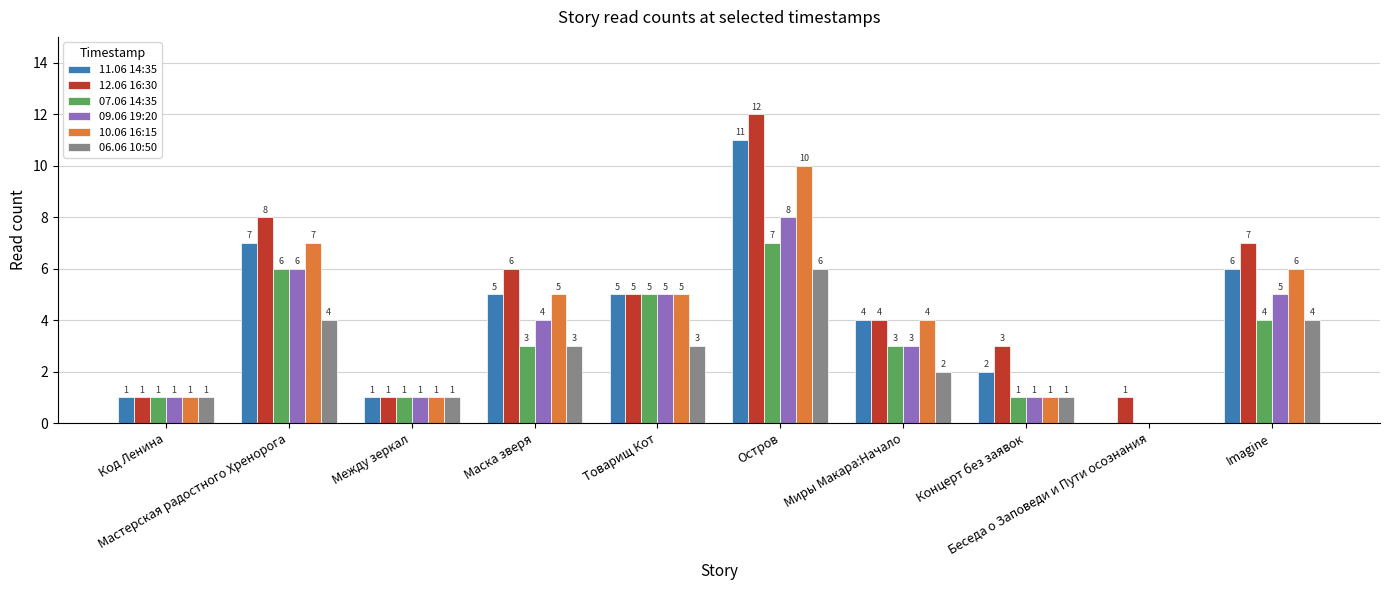

How many data points does each series have?

10